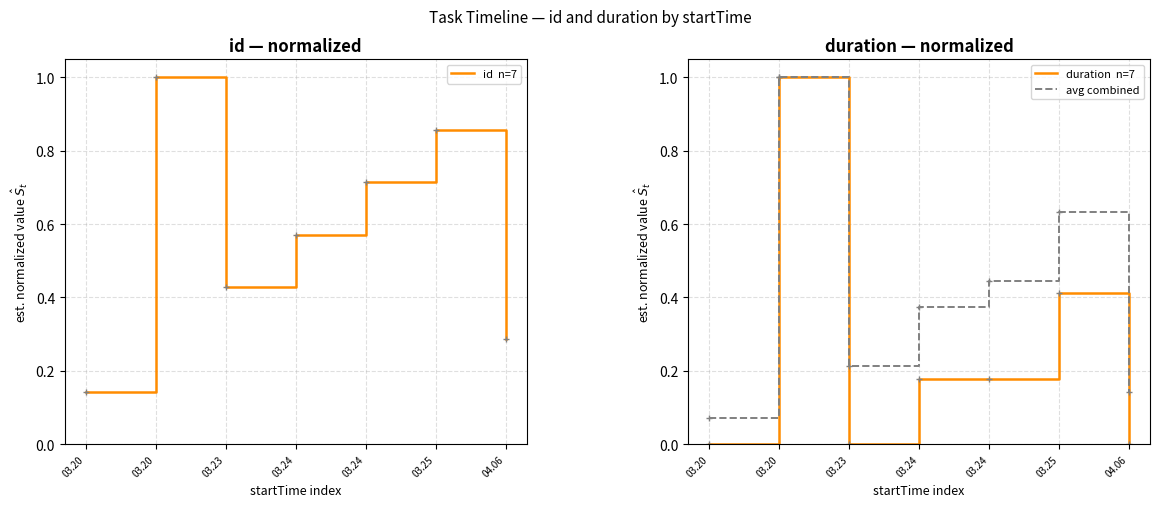

Is it true that avg combined equals 0.4 at 03.20?

False